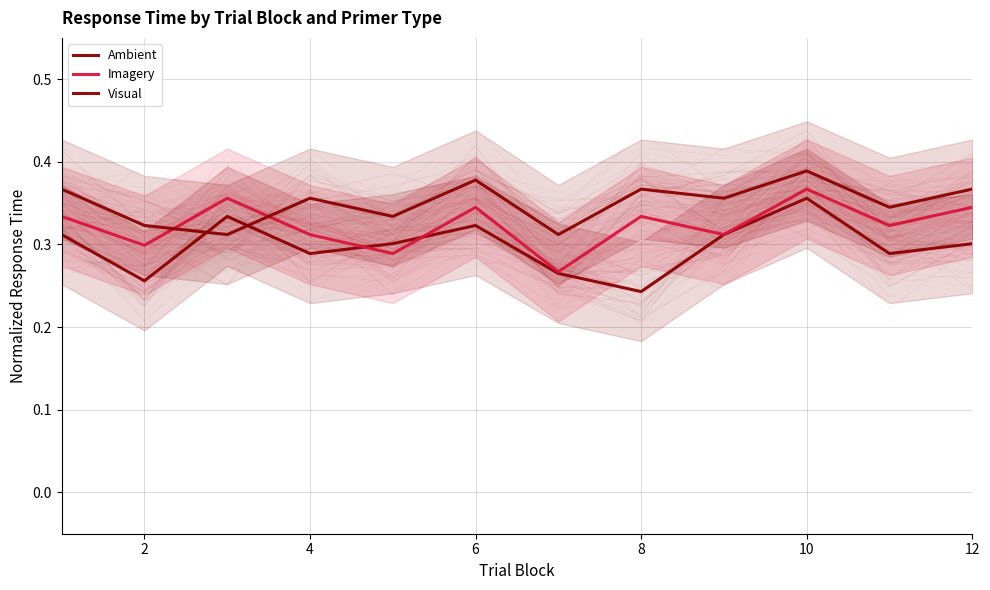

At which category does Ambient reach its first local valley?

2